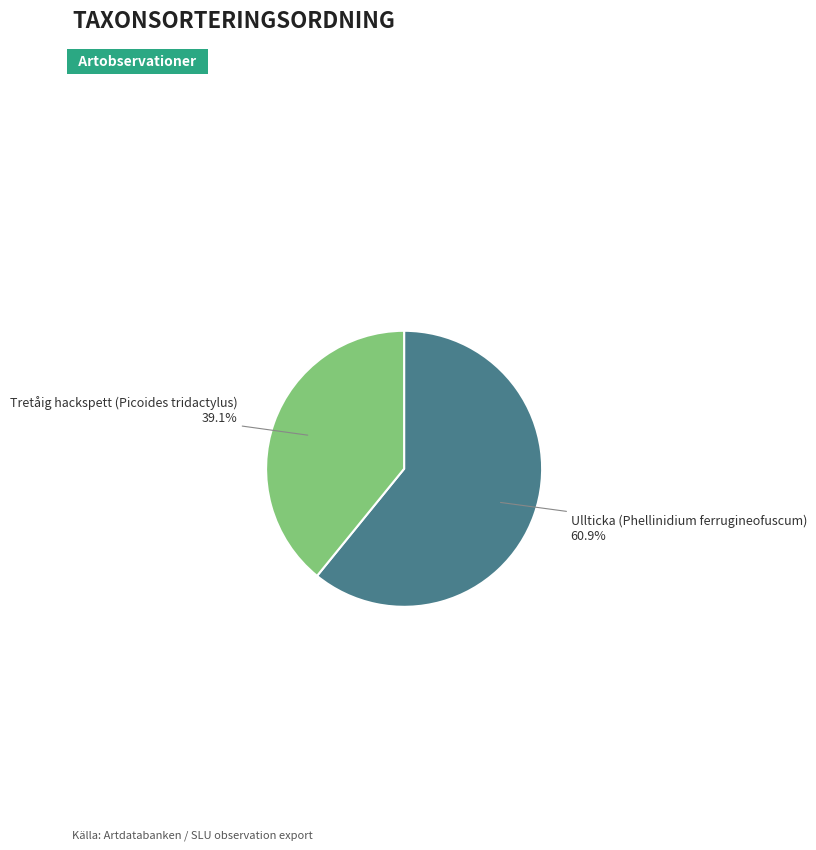

True or false: Tretåig hackspett (Picoides tridactylus) accounts for 39% of the total.

True